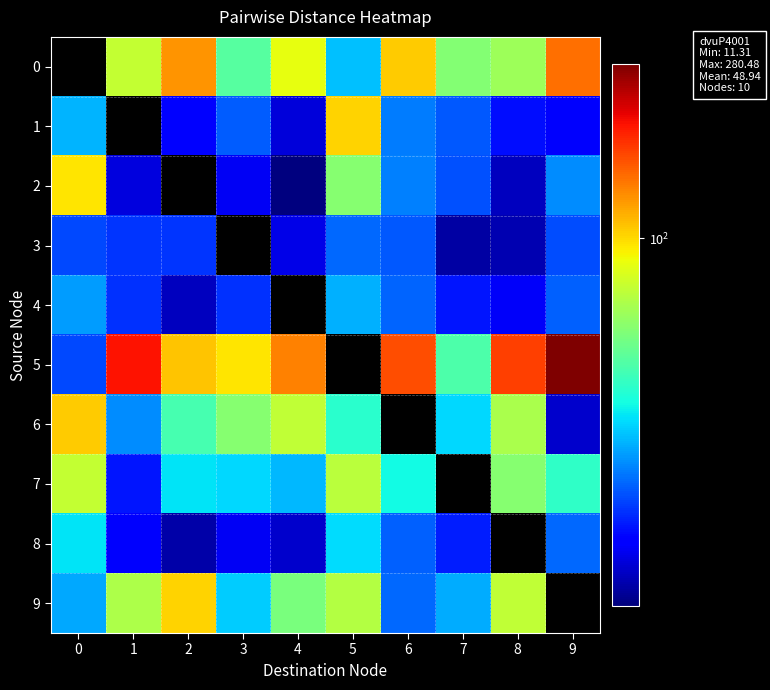

True or false: 1 has a value of 30.0 at 0.

True